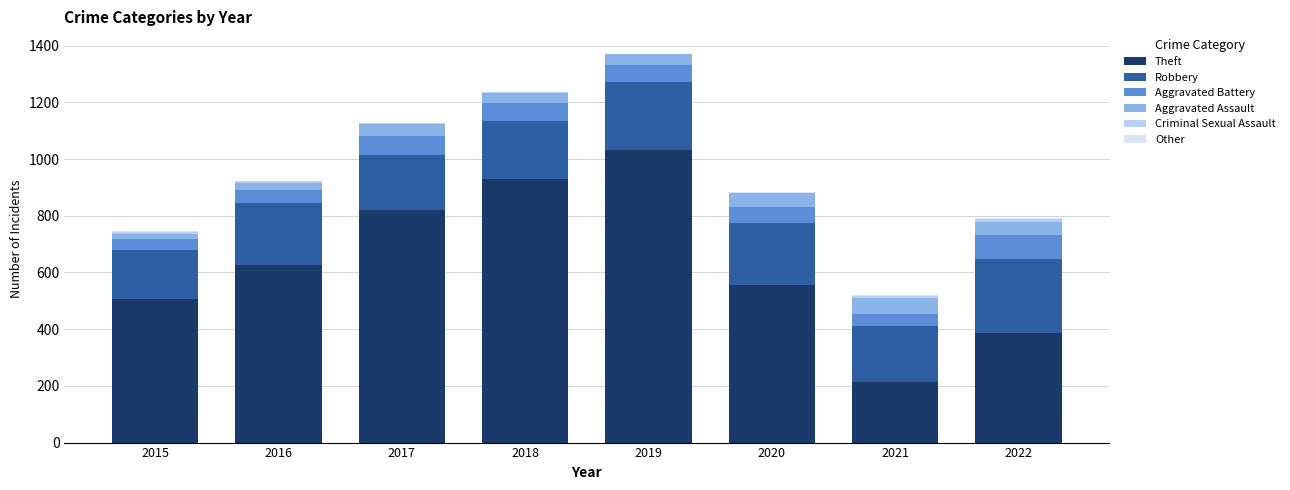

At 2016, list the series in order from smallest to largest.

Other, Criminal Sexual Assault, Aggravated Assault, Aggravated Battery, Robbery, Theft